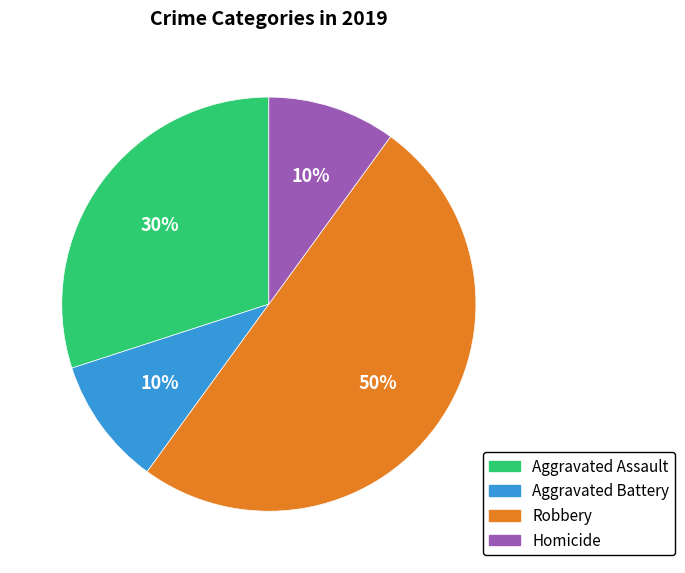

To the nearest percent, what is the average slice percentage?

25%